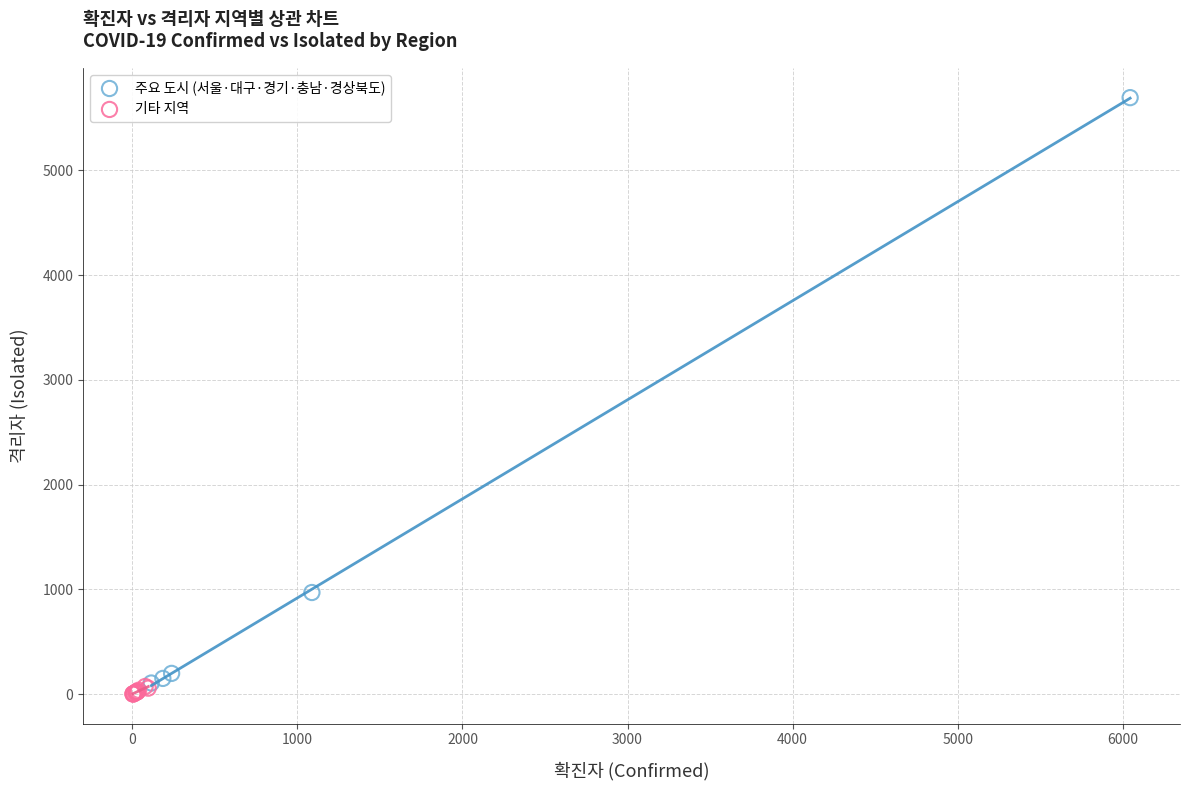

Which series reaches the maximum Y coordinate?

주요 도시 (서울·대구·경기·충남·경상북도)